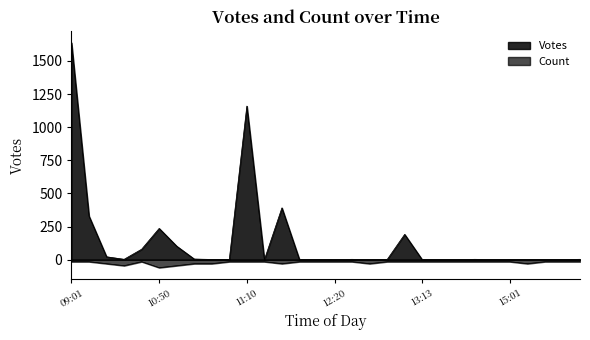

True or false: Votes and Count cross at least once.

False